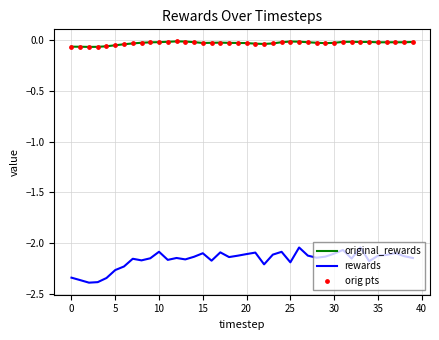

Which series has the widest spread of values?

rewards